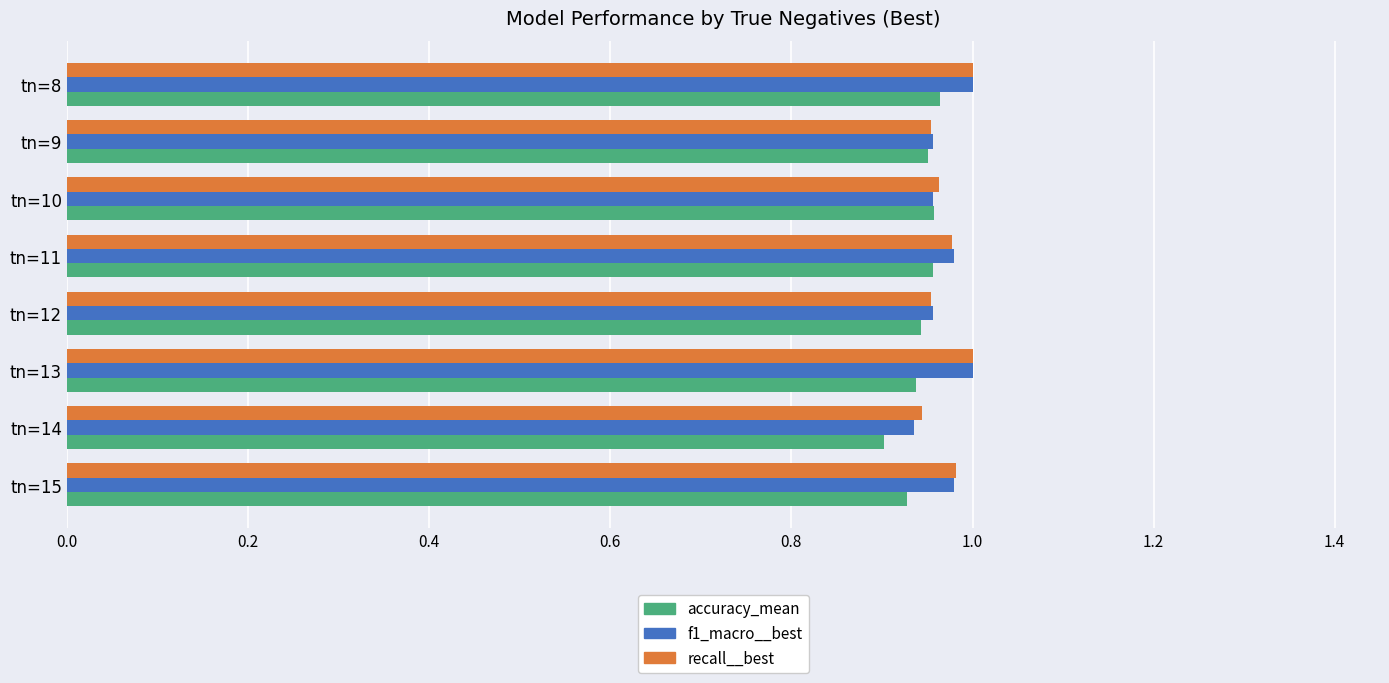

What is the sum of the recall__best values at tn=11 and tn=10?

1.9